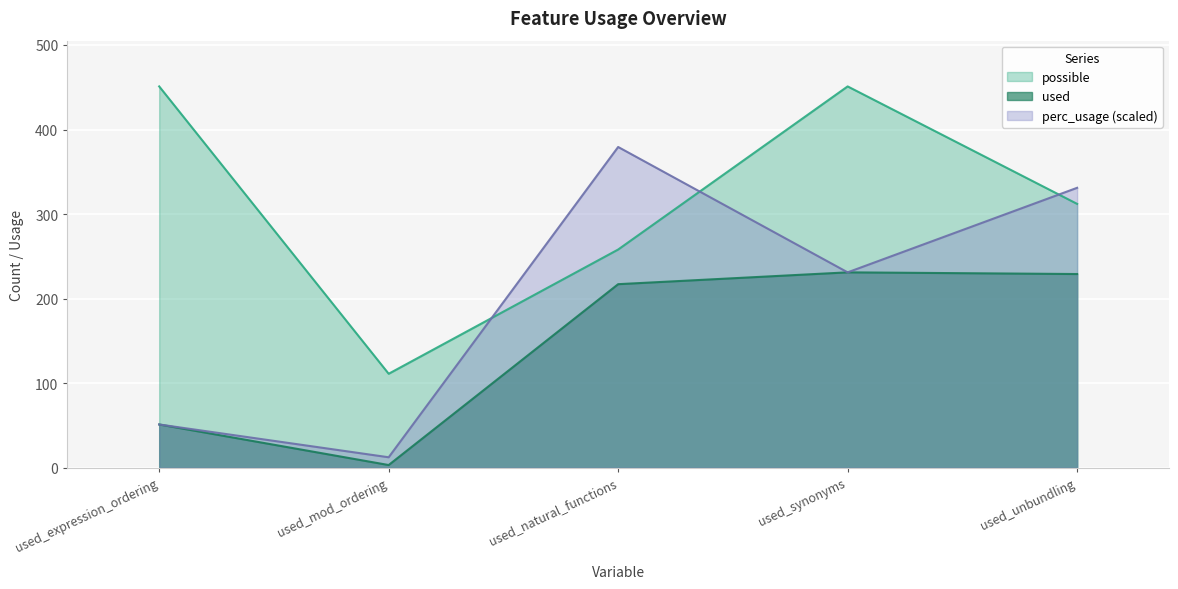

What is the value of the perc_usage point at the 5th from the left?

331.0